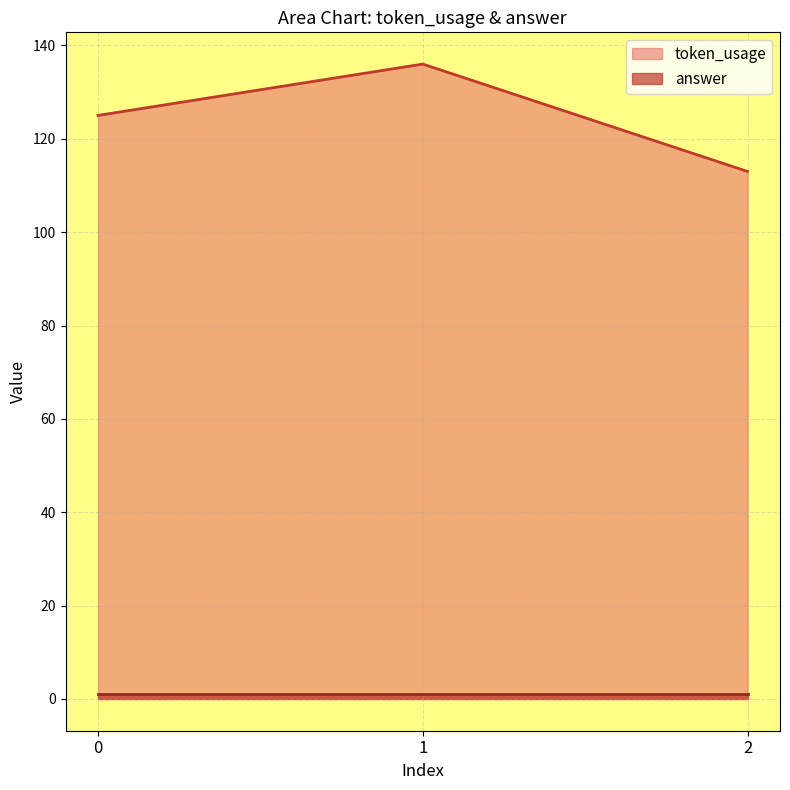

What is the highest value of the token_usage series?

136